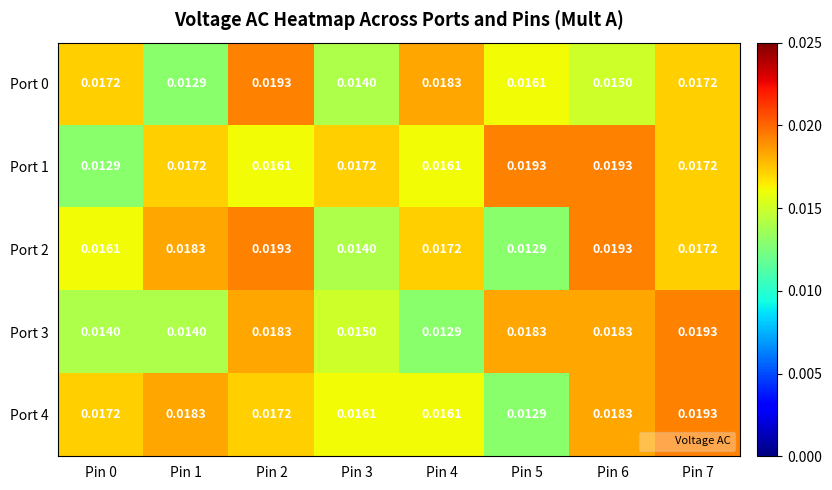

Is the value of Port 3 at Pin 6 greater than the value of Port 1 at Pin 5?

No